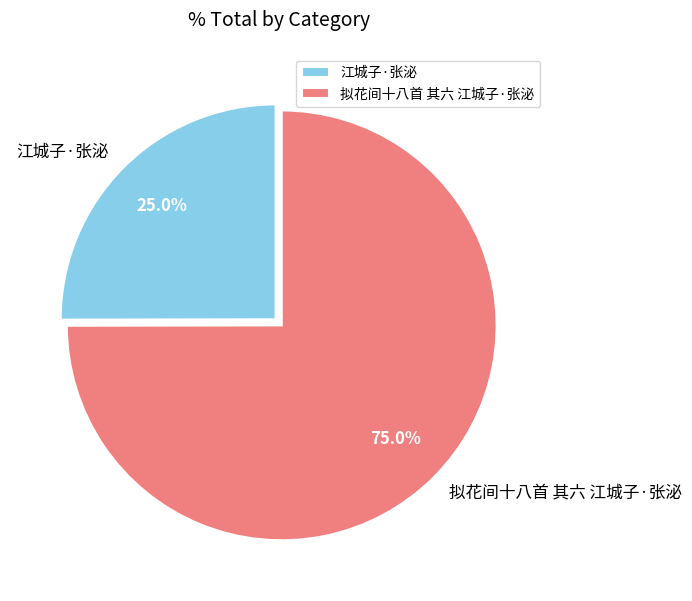

To the nearest percent, what is the combined percentage of 江城子·张泌 and 拟花间十八首 其六 江城子·张泌?

100%